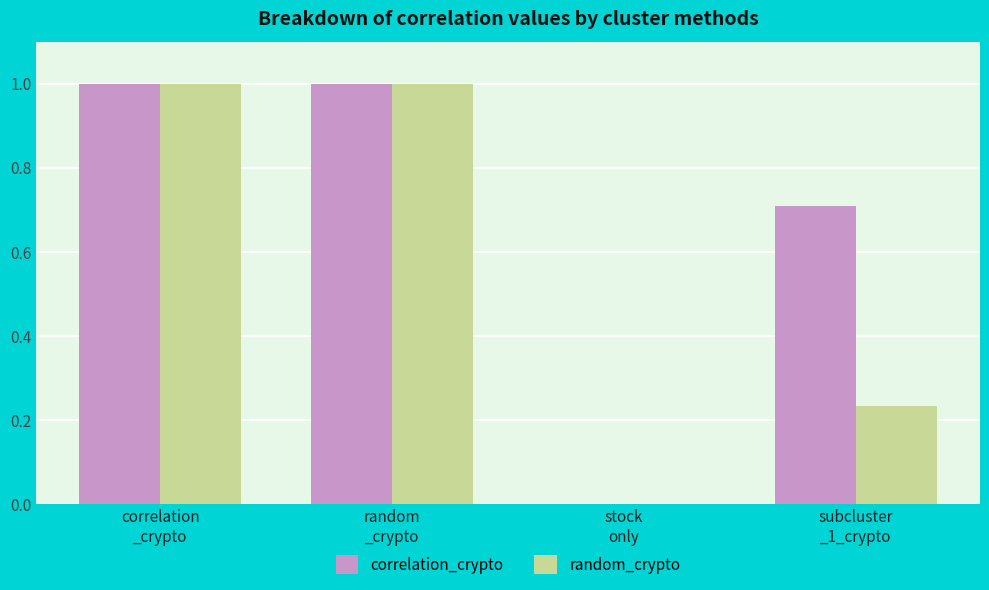

What is the maximum value shown in the chart?

1.0